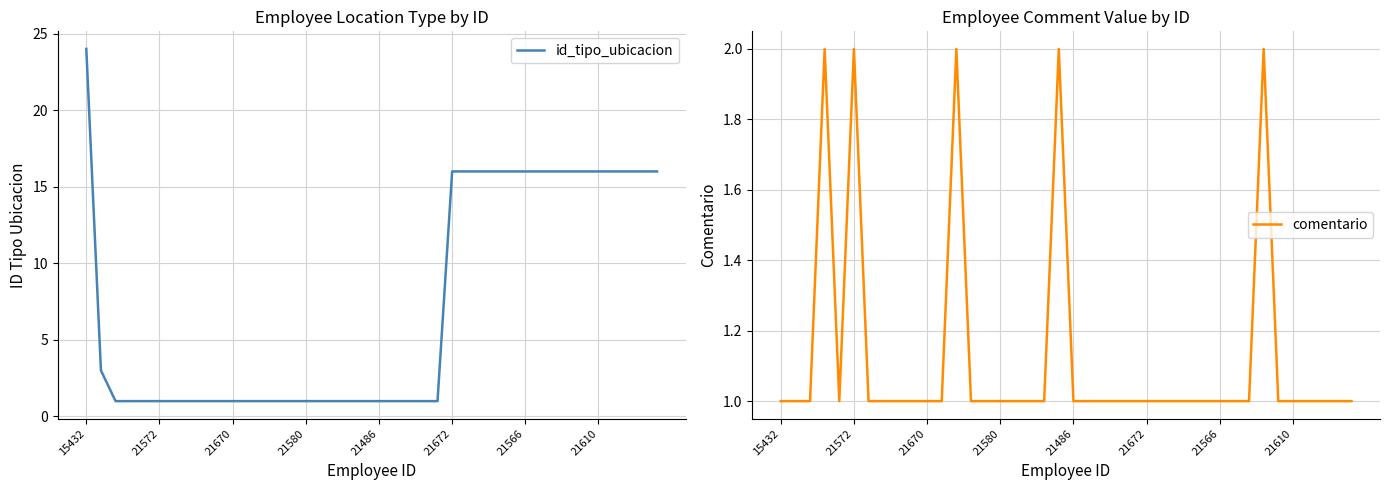

At which category is the sum across all series the highest?

15432